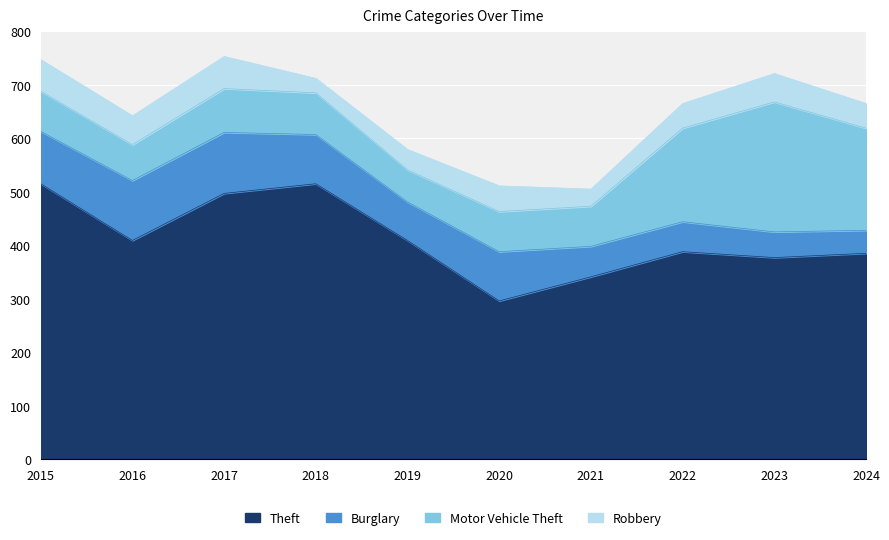

How many categories are shown in the chart?

10